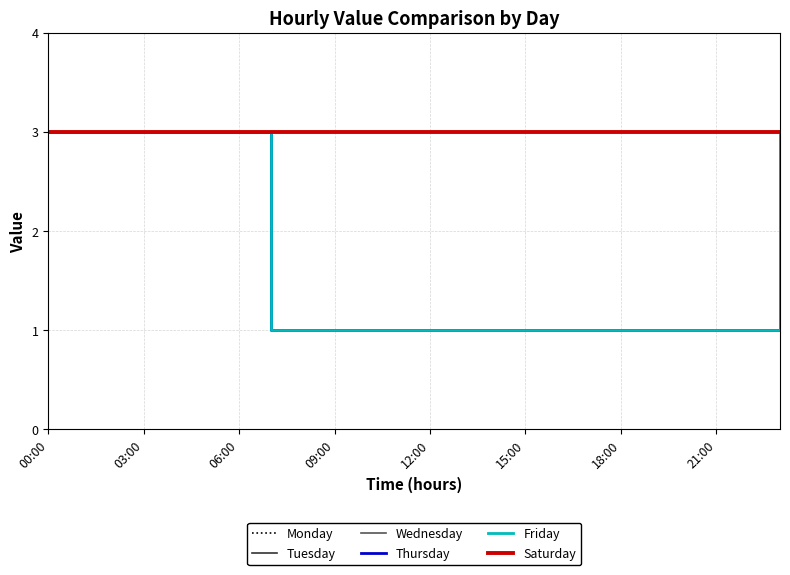

Which series has the widest spread of values?

Monday